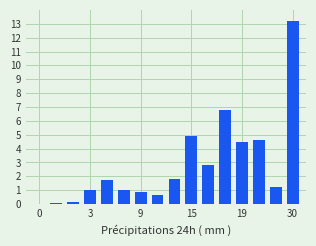

What is the greatest value displayed?

13.2